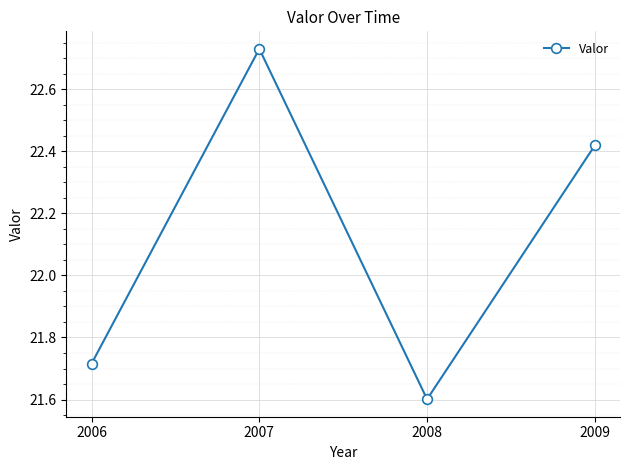

The value at 2009 is 12.7. True or false?

False